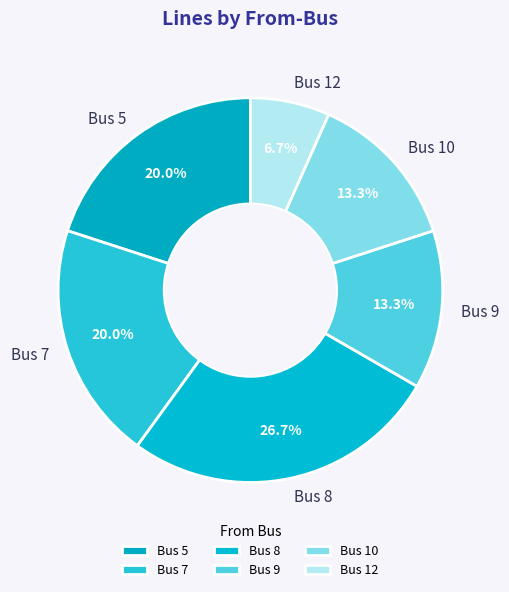

How many segments does this pie chart have?

6